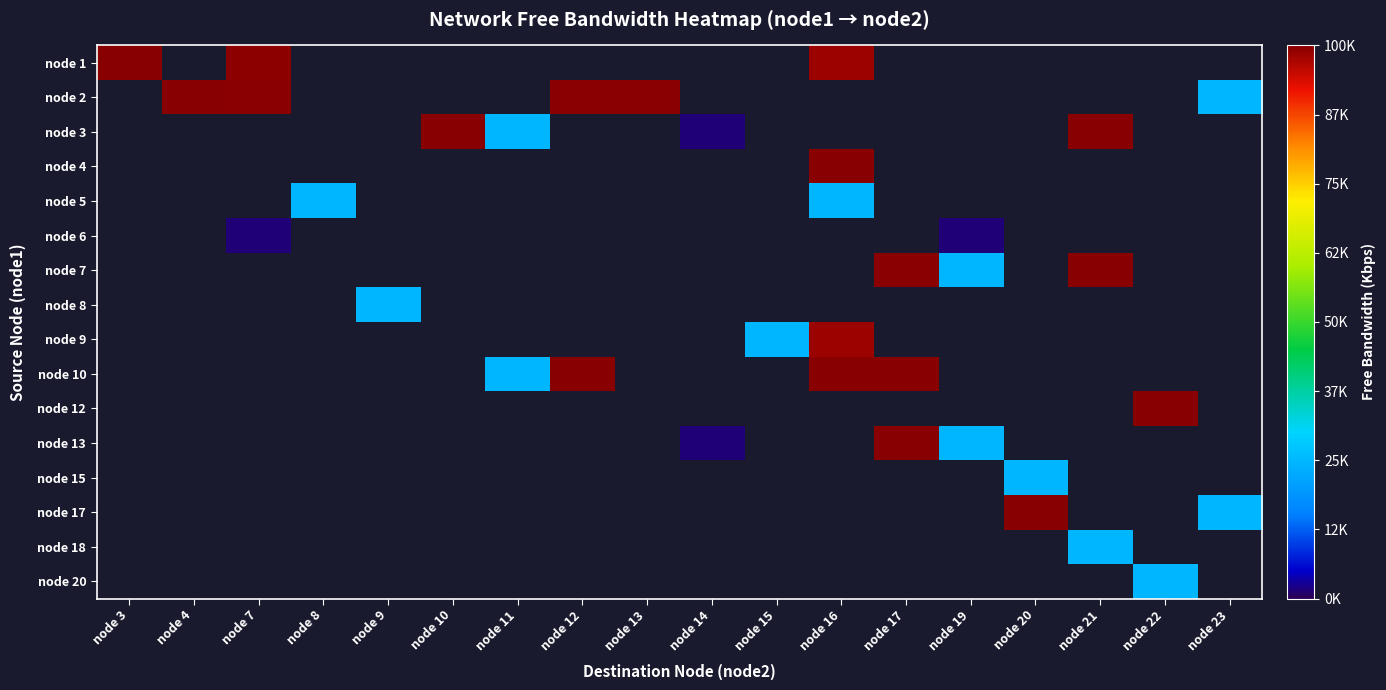

True or false: node 6 has a value of 917.8 at node 19.

False